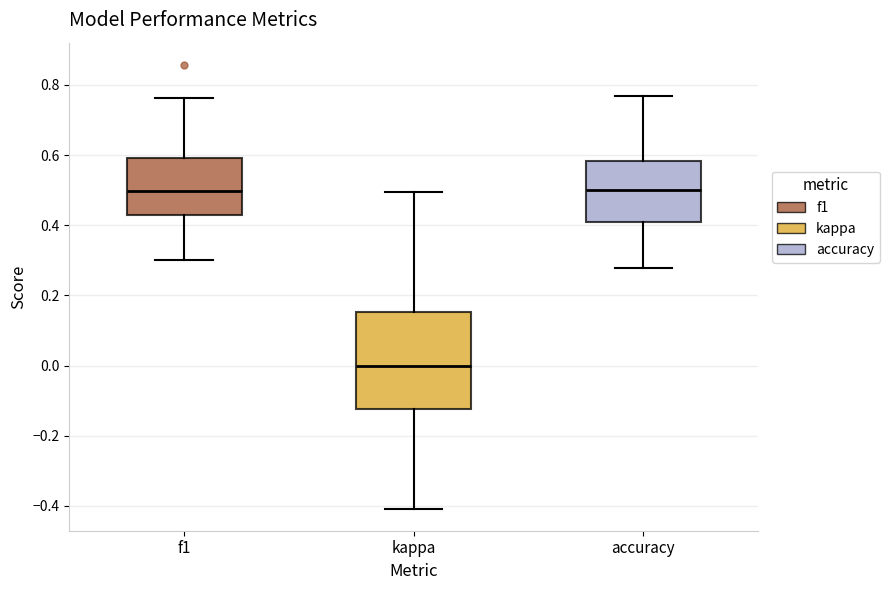

Which box's median line is the lowest?

kappa